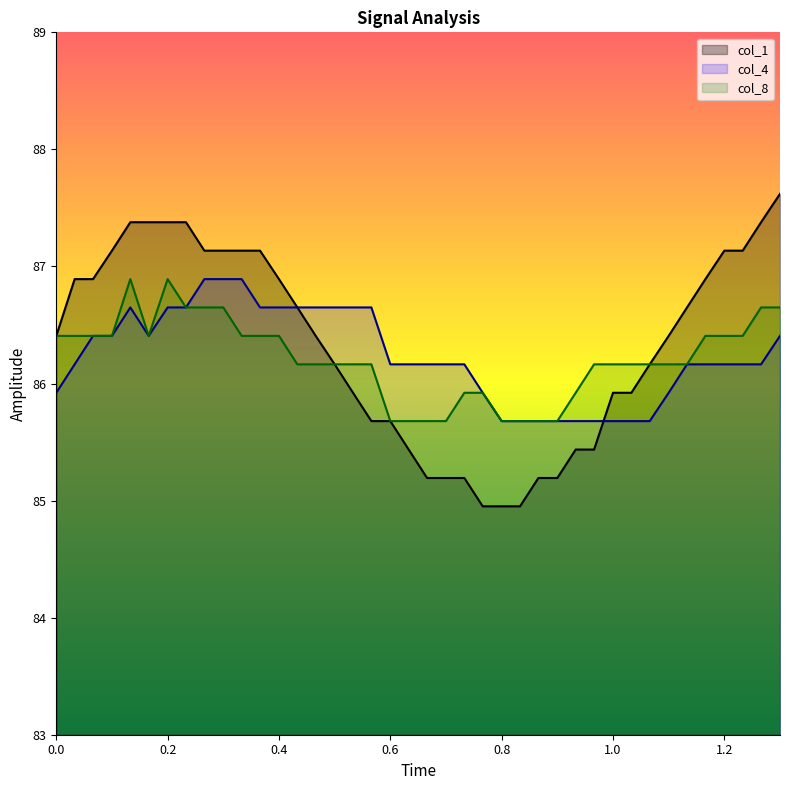

What is the total value across all series at 0.6?

257.5